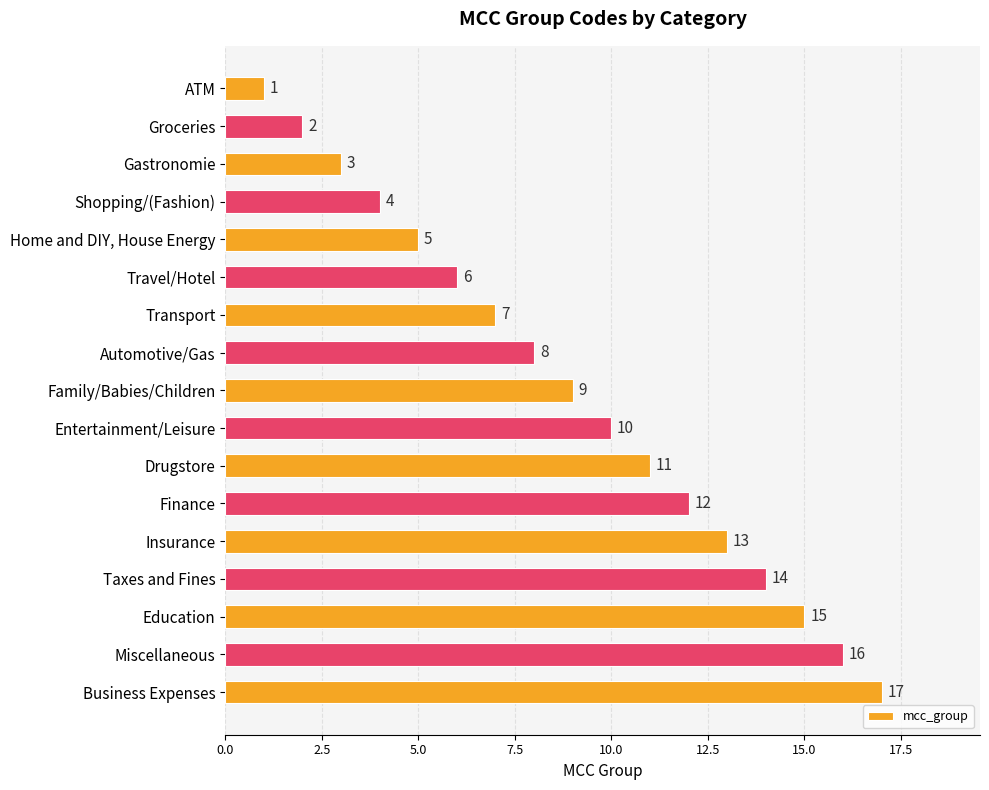

Which category has the highest value across all series?

Business Expenses